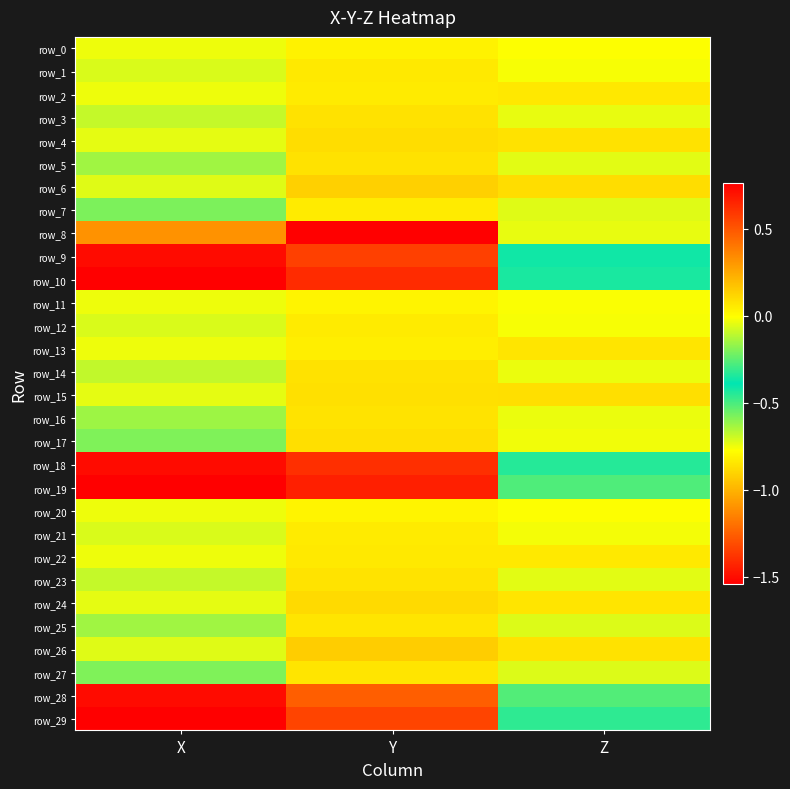

Where does the row_27 series first go above 0?

Y